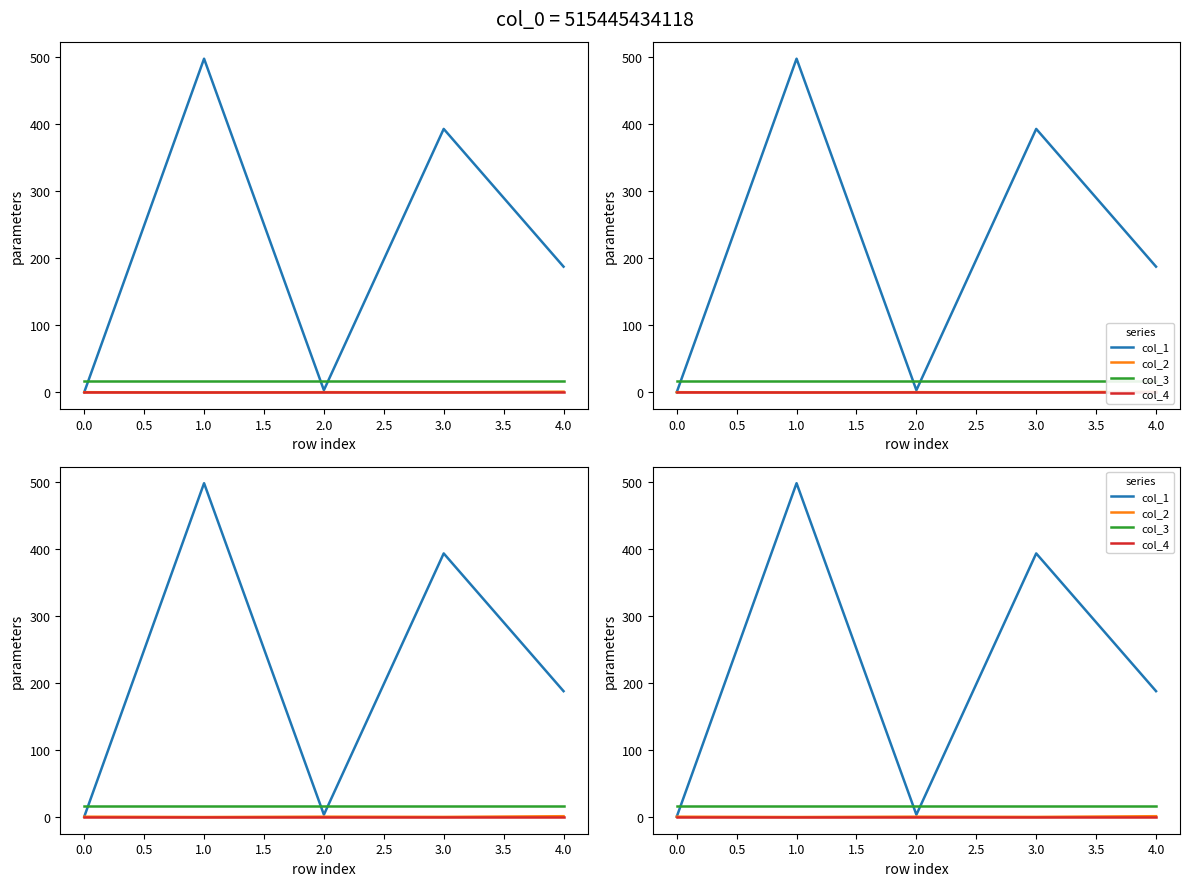

At how many categories does at least one series exceed 399?

1